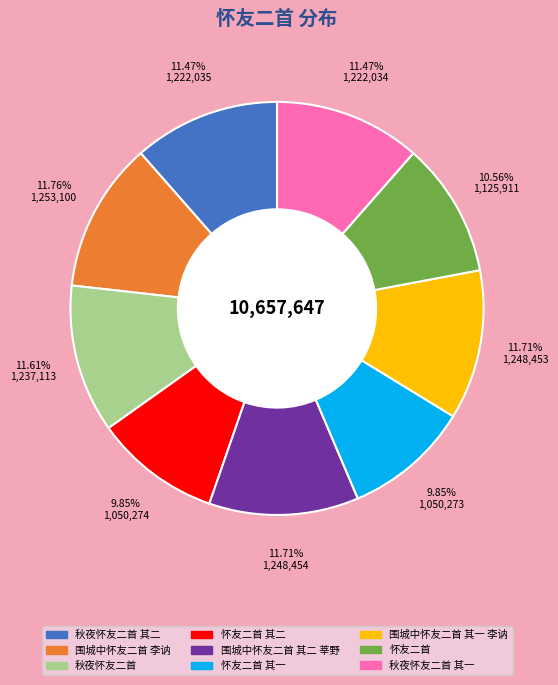

How many segments does this pie chart have?

9